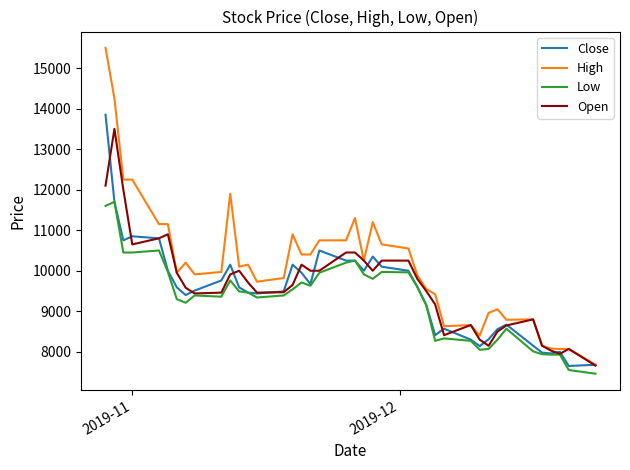

Which series has the largest total across all categories?

High